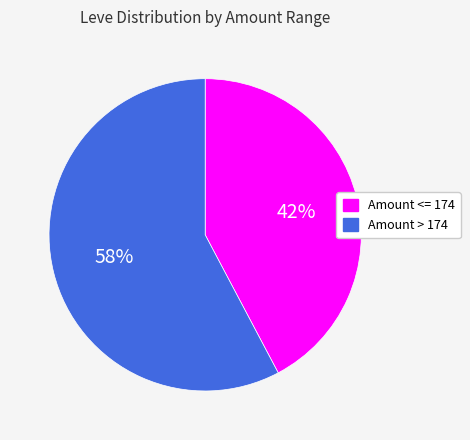

Is the sum of Amount <= 174 and Amount > 174 greater than half?

Yes